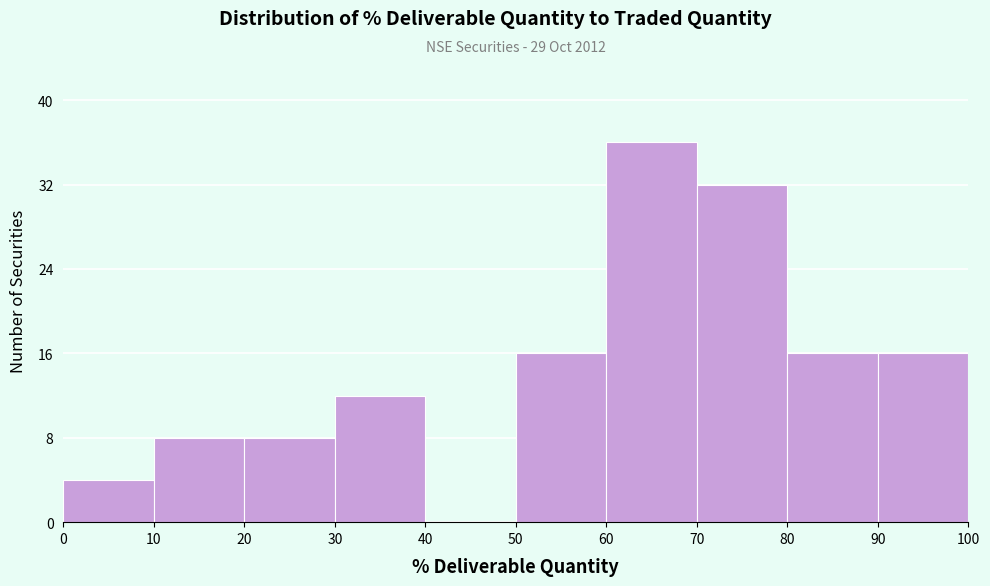

Which range on the x-axis has the tallest bar?

60 to 70